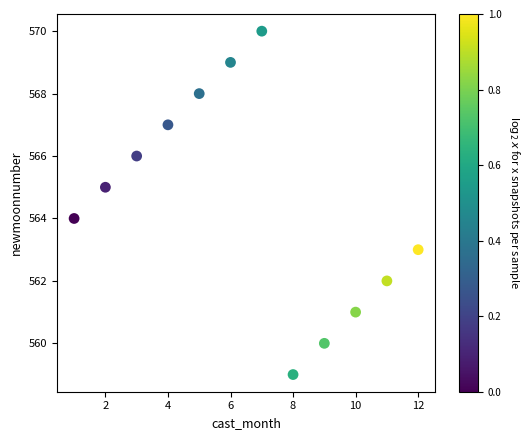

What is the average X value?

6